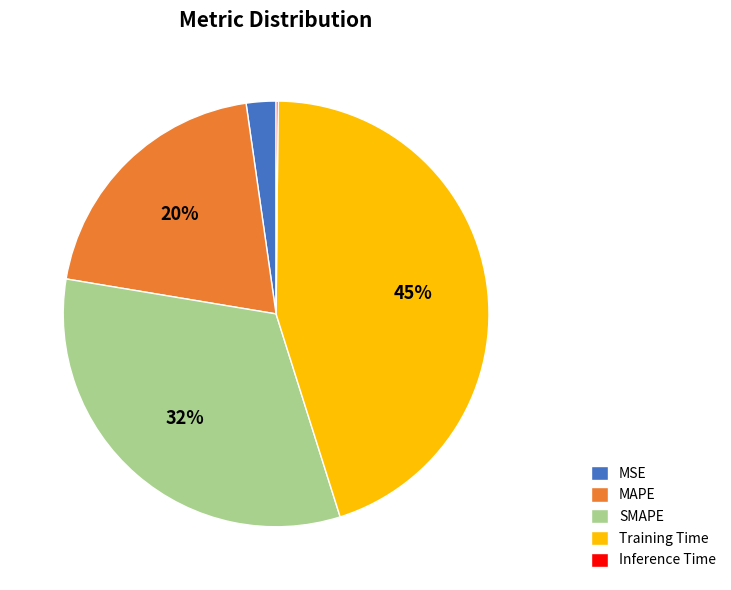

Is it true that MSE is 13% of the pie?

False